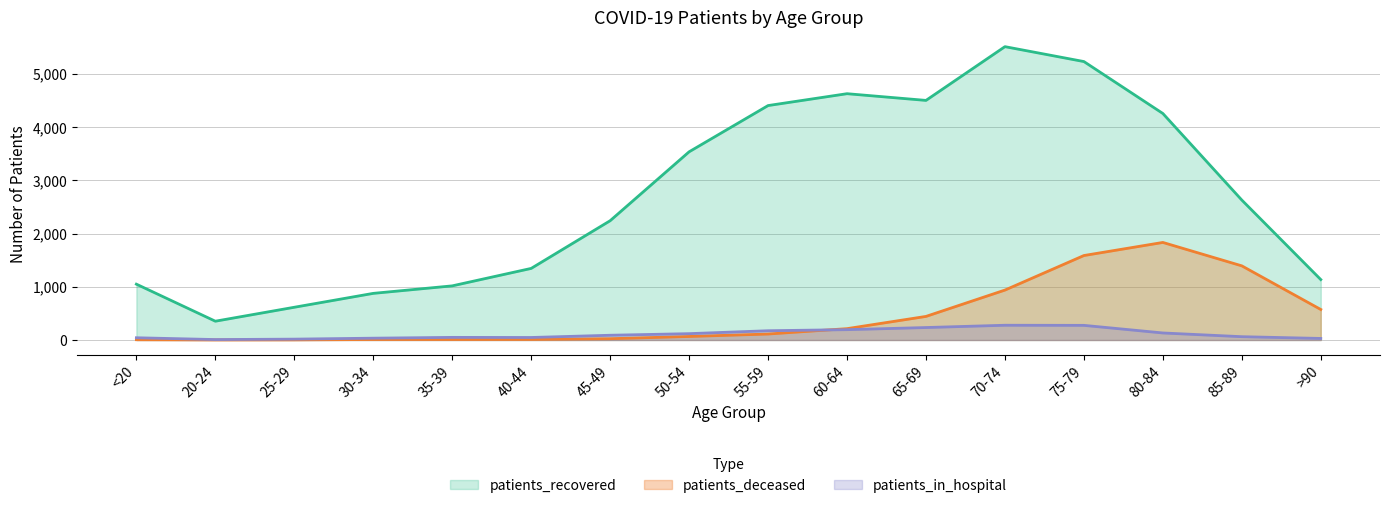

At which label does patients_recovered first exceed 2629?

50-54